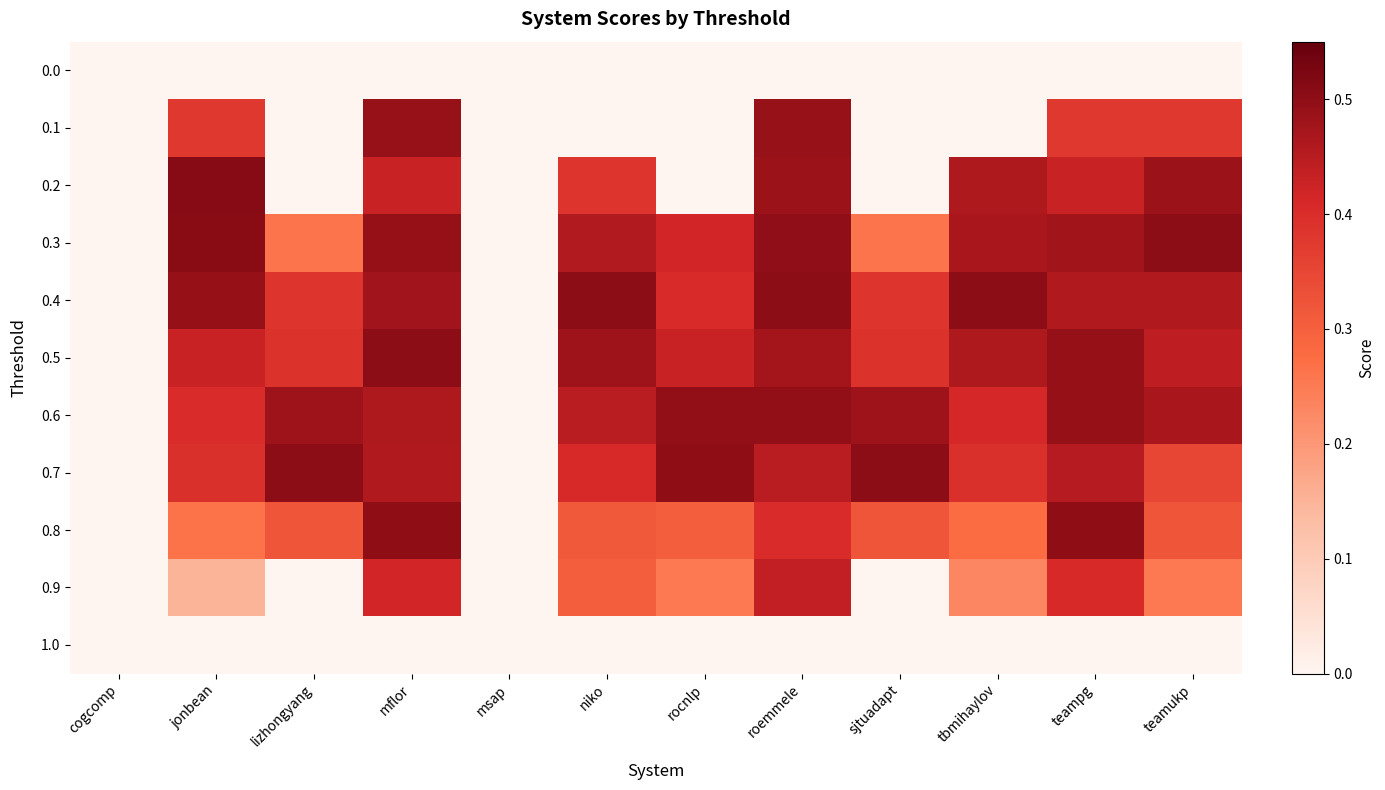

Between cogcomp and mflor, which series saw the biggest shift?

0.5